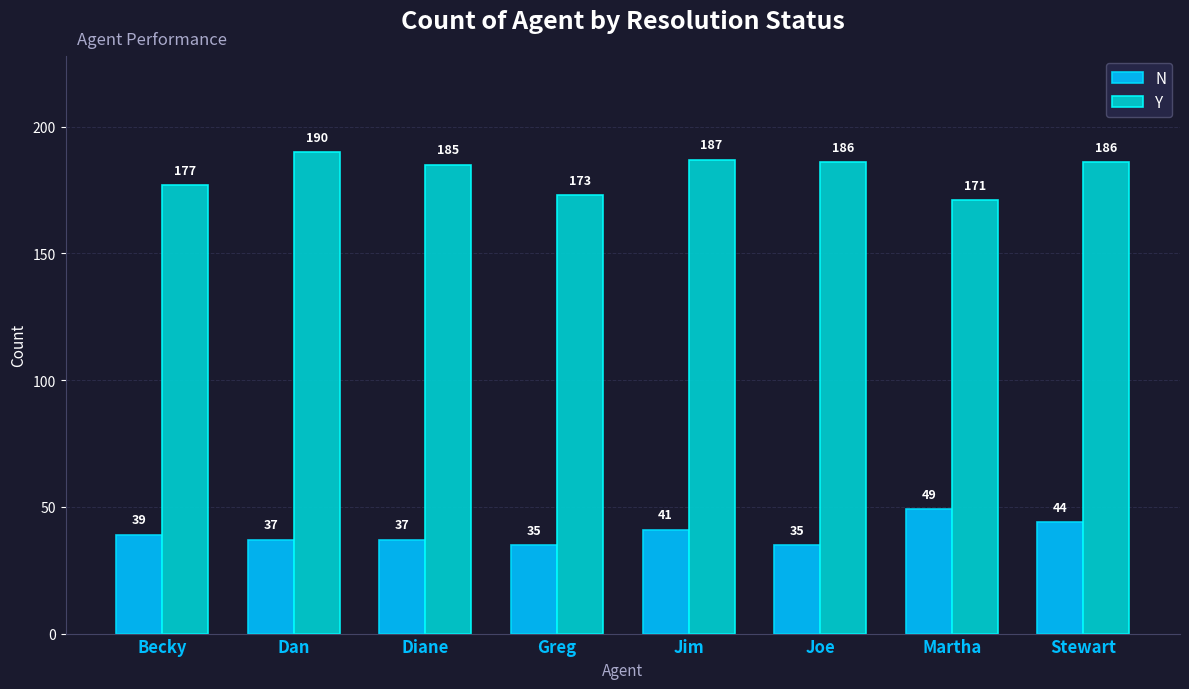

What is the label of the 6th bar from the left?

Joe